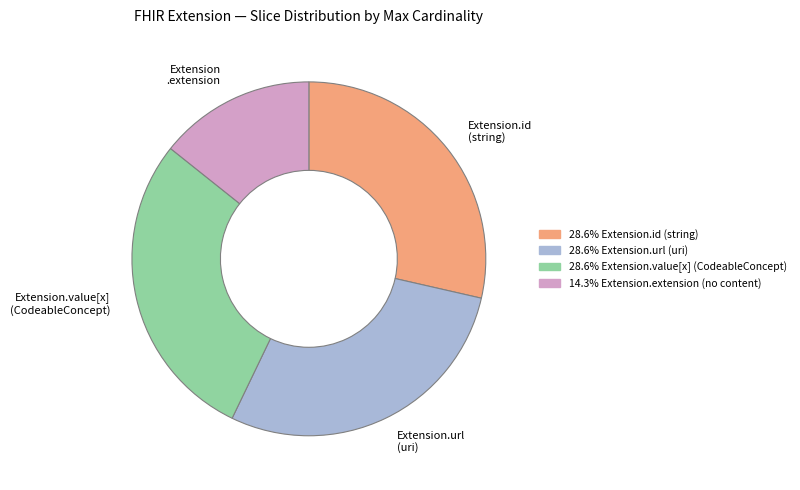

Is there a majority slice in this chart?

No